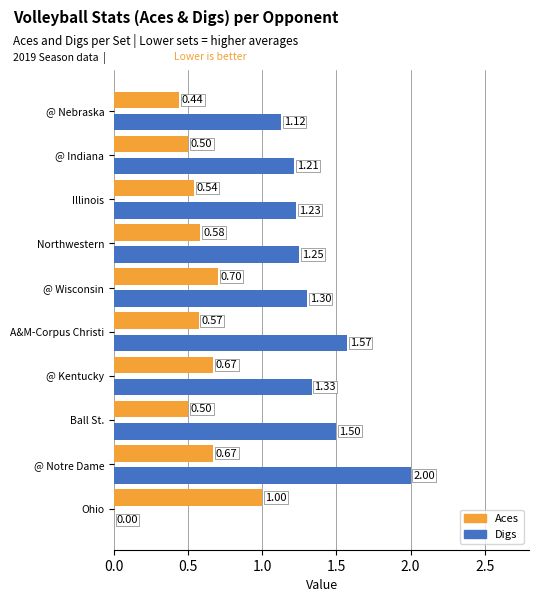

What is the sum of all Digs values?

12.5